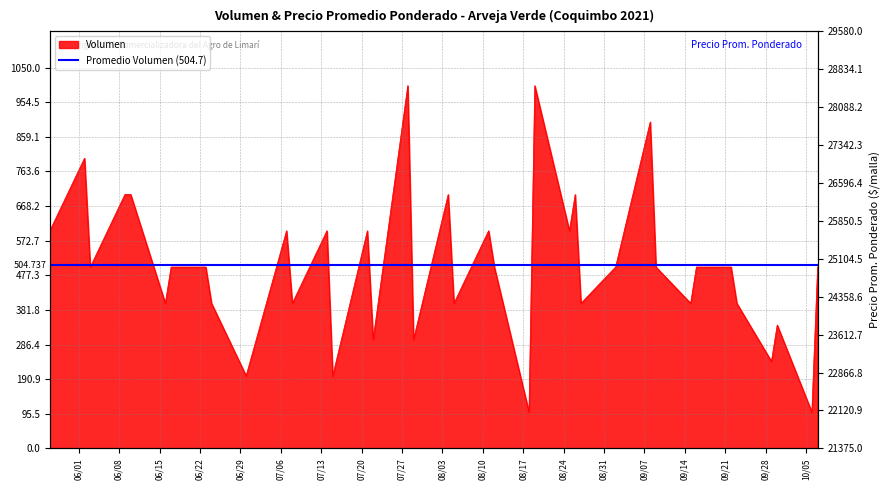

What position from the right is 2021-09-02?

11